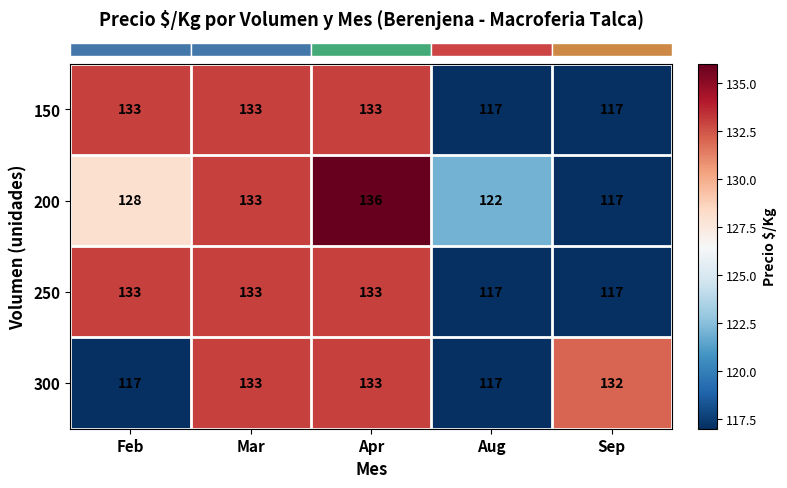

What is the difference between the second highest and minimum values in the 250 series?

16